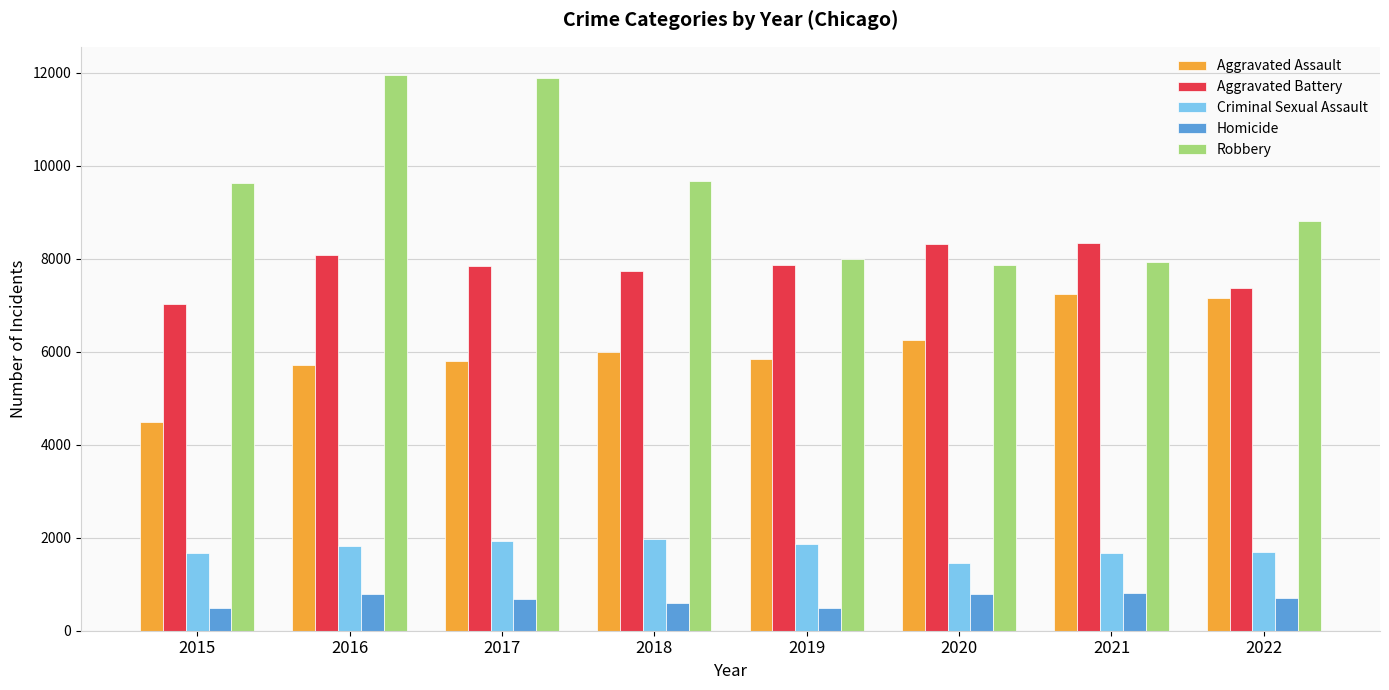

Rank the series by their maximum value, from lowest to highest.

Homicide, Criminal Sexual Assault, Aggravated Assault, Aggravated Battery, Robbery